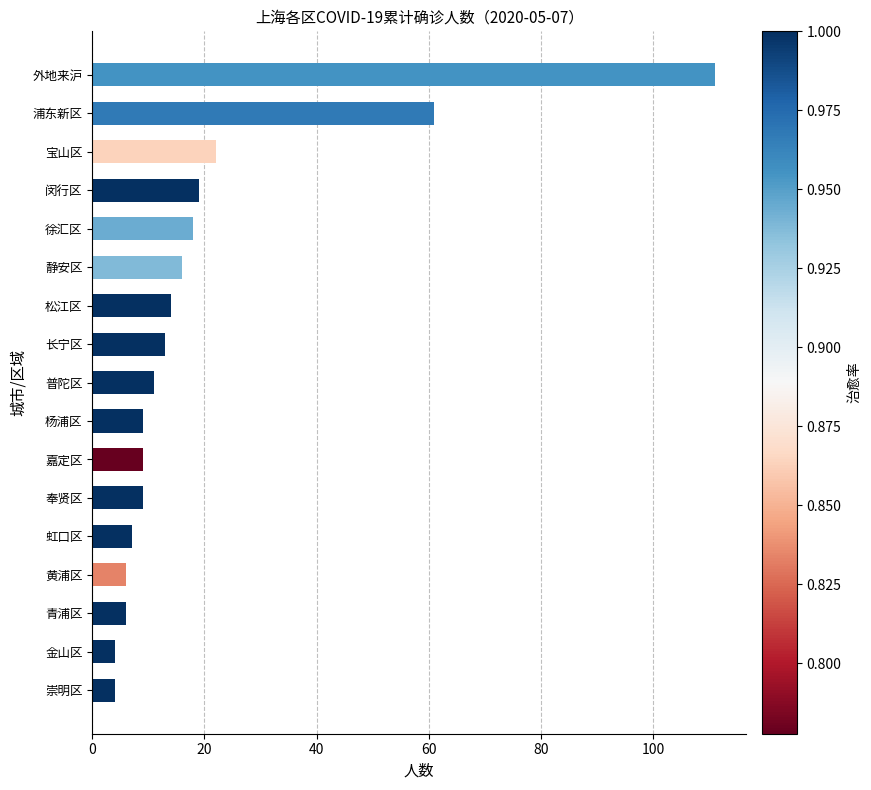

Approximately how many times larger is the value at 闵行区 compared to 杨浦区?

2.1